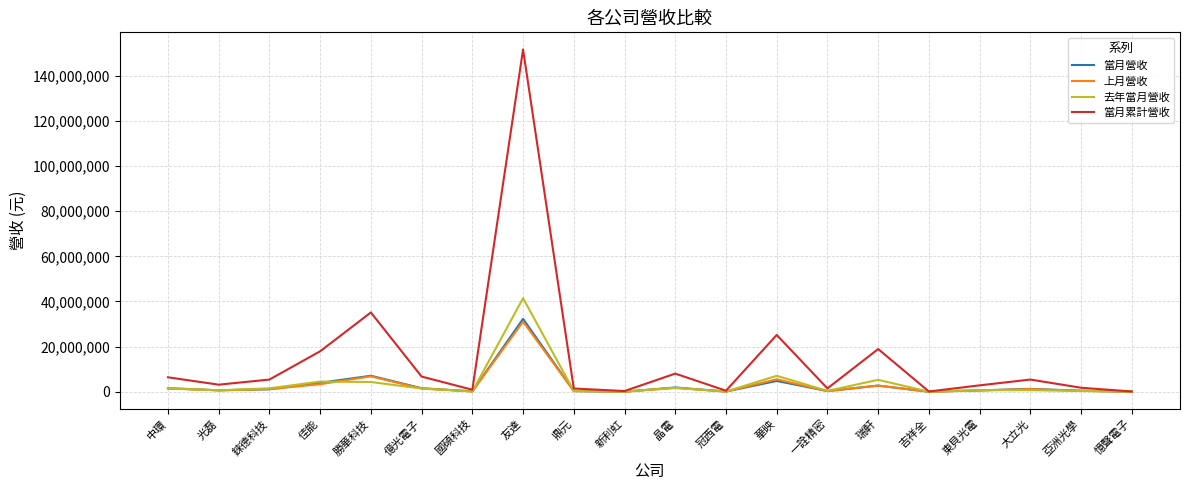

What is the maximum value for 上月營收?

31079829